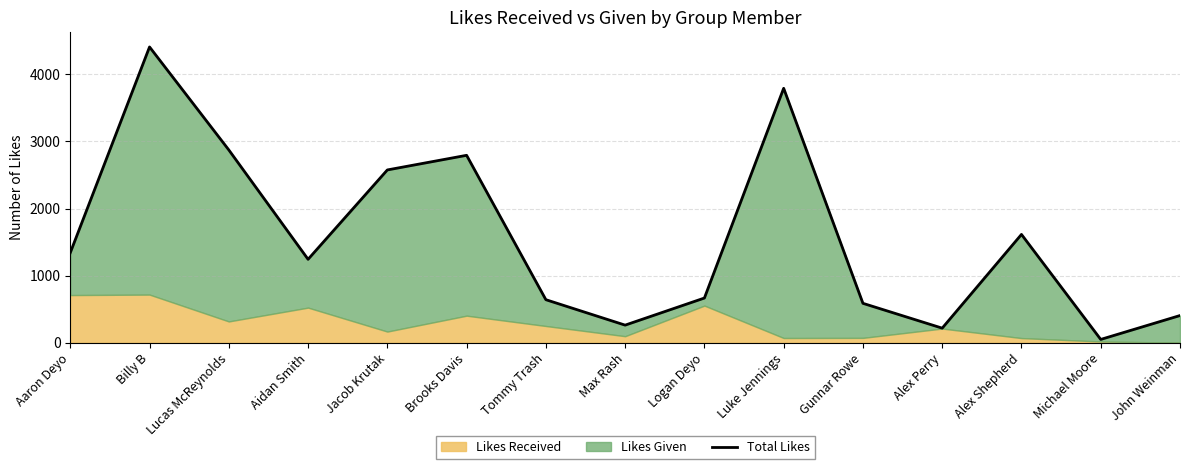

Rank the categories by value from highest to lowest.

Billy B, Luke Jennings, Lucas McReynolds, Brooks Davis, Jacob Krutak, Alex Shepherd, Aaron Deyo, Aidan Smith, Logan Deyo, Tommy Trash, Gunnar Rowe, John Weinman, Max Rash, Alex Perry, Michael Moore